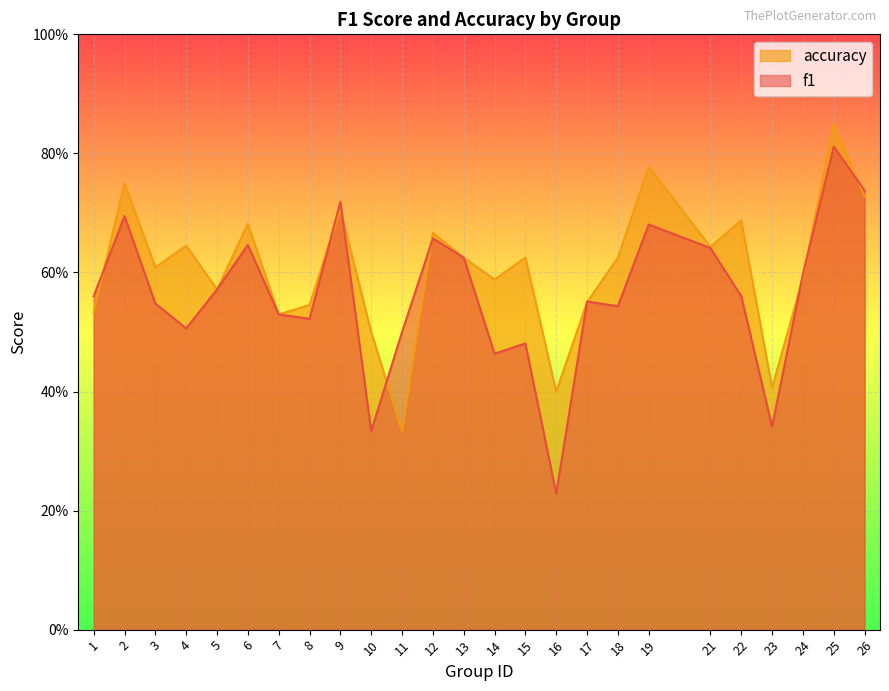

Rank the series at 23 from highest to lowest value.

accuracy, f1